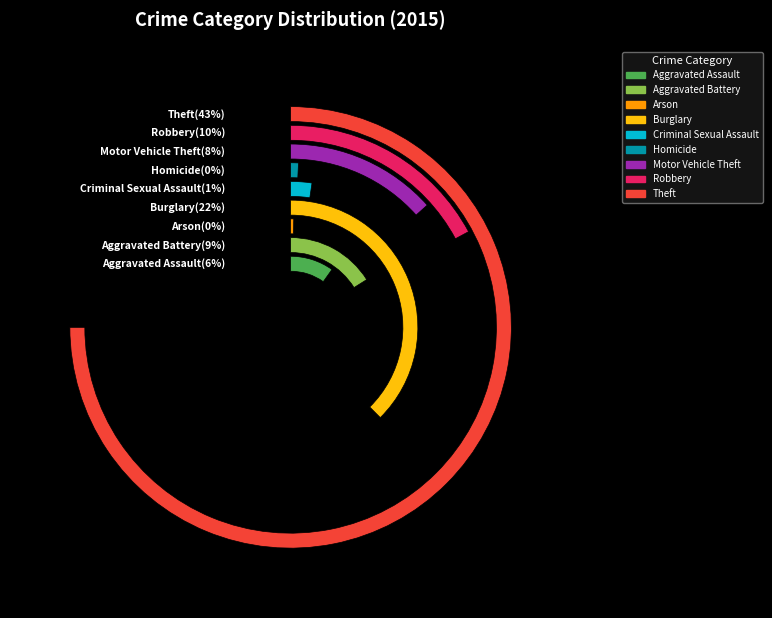

Is there any slice that represents more than half of the pie?

No